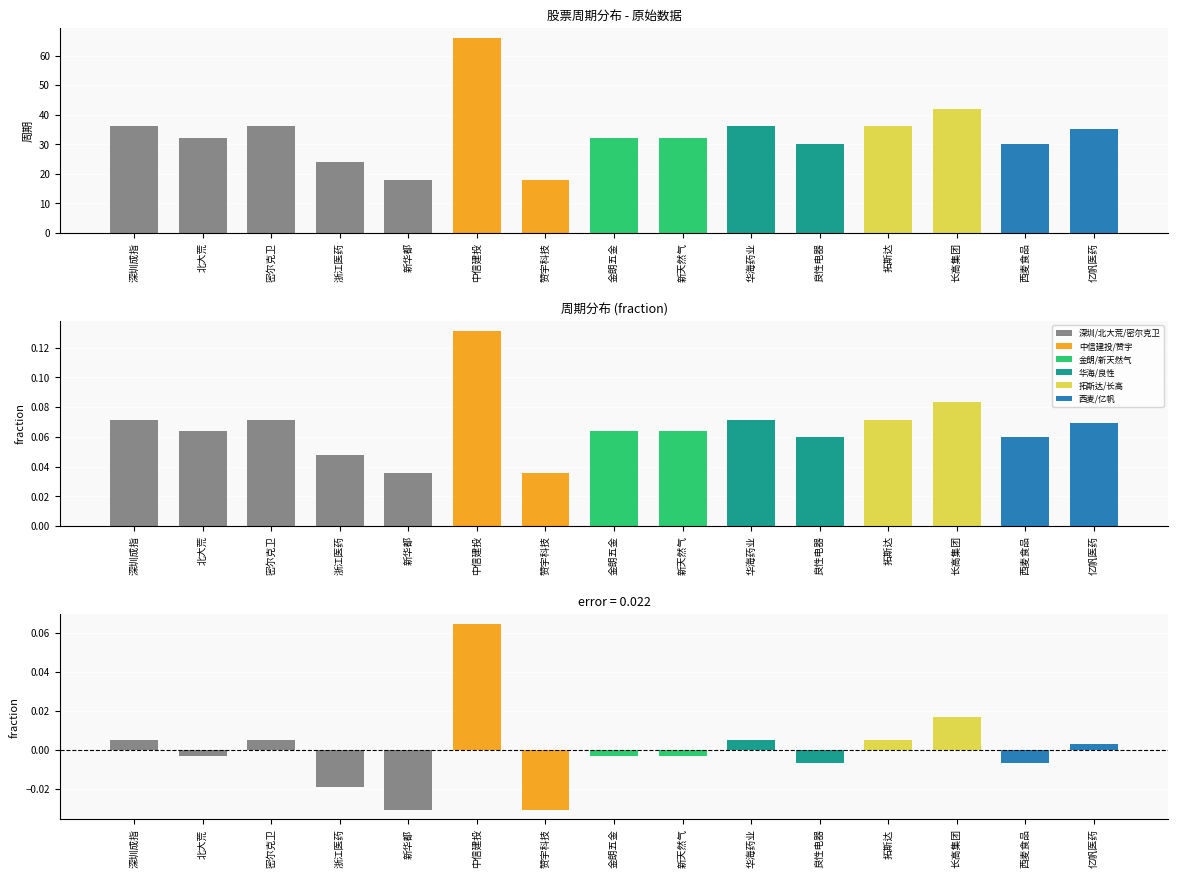

Are the bars horizontal?

No